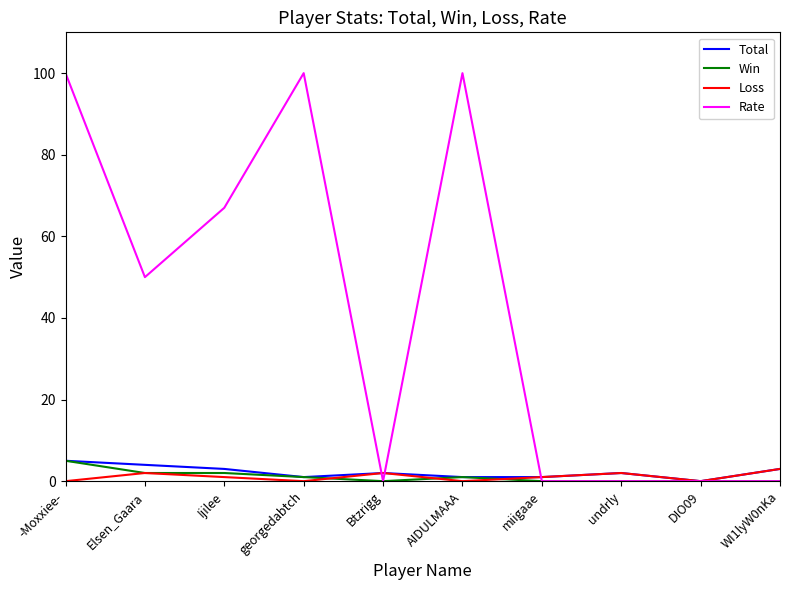

What is the difference between the maximum and minimum values in the Rate series?

100